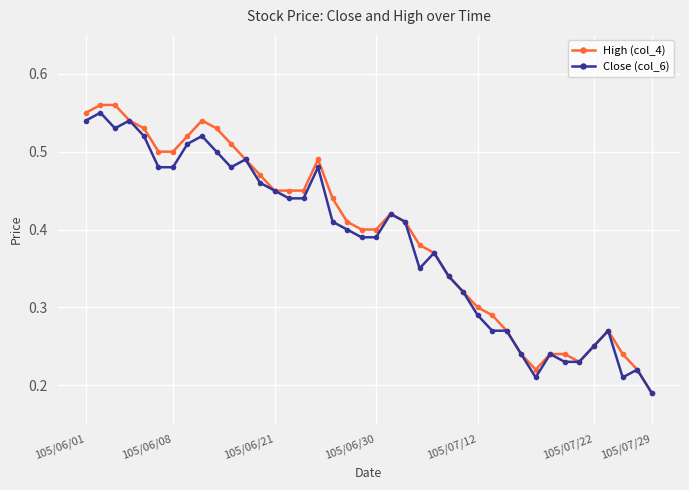

List the series in order of their overall mean, lowest first.

Close (col_6), High (col_4)